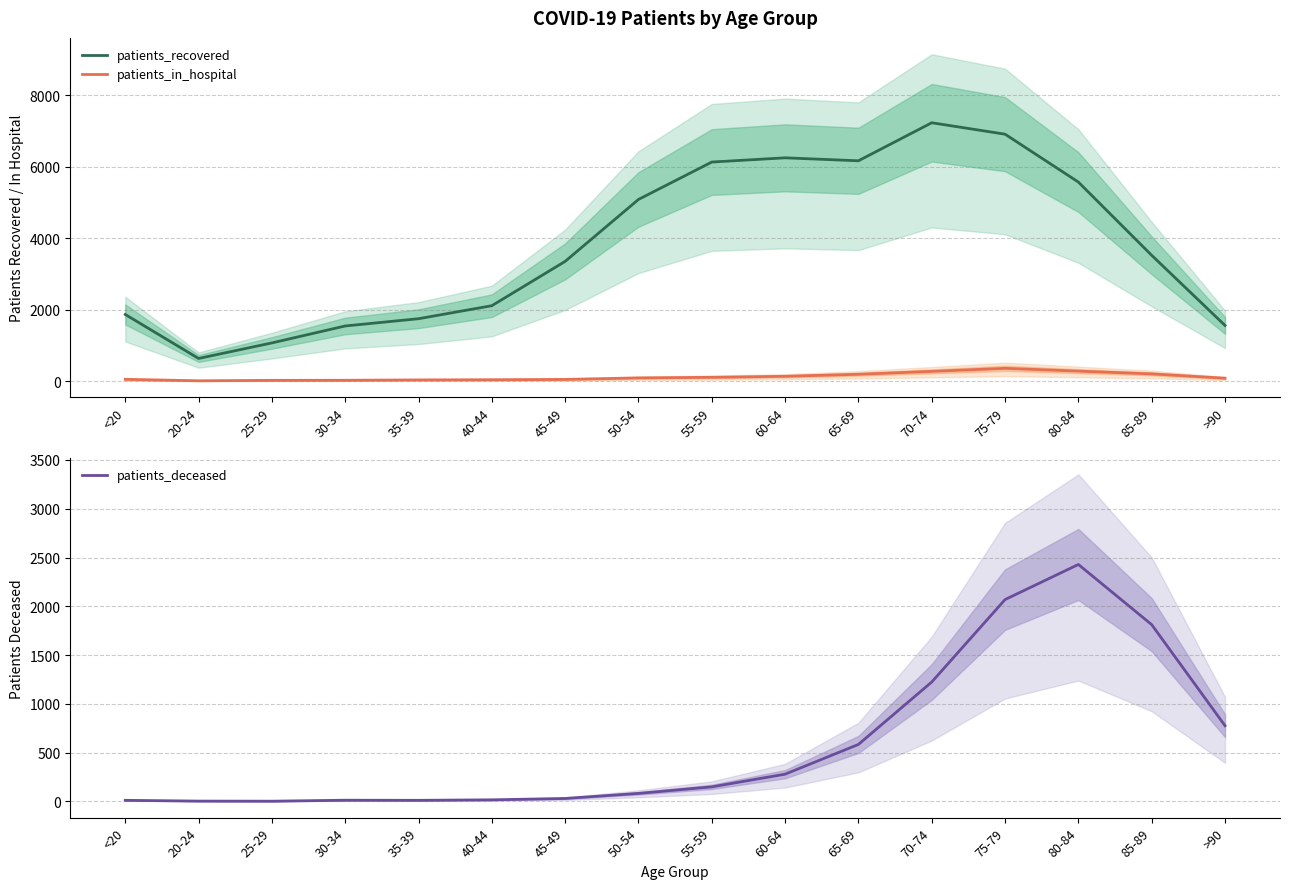

True or false: patients_in_hospital and patients_deceased intersect in this chart.

True